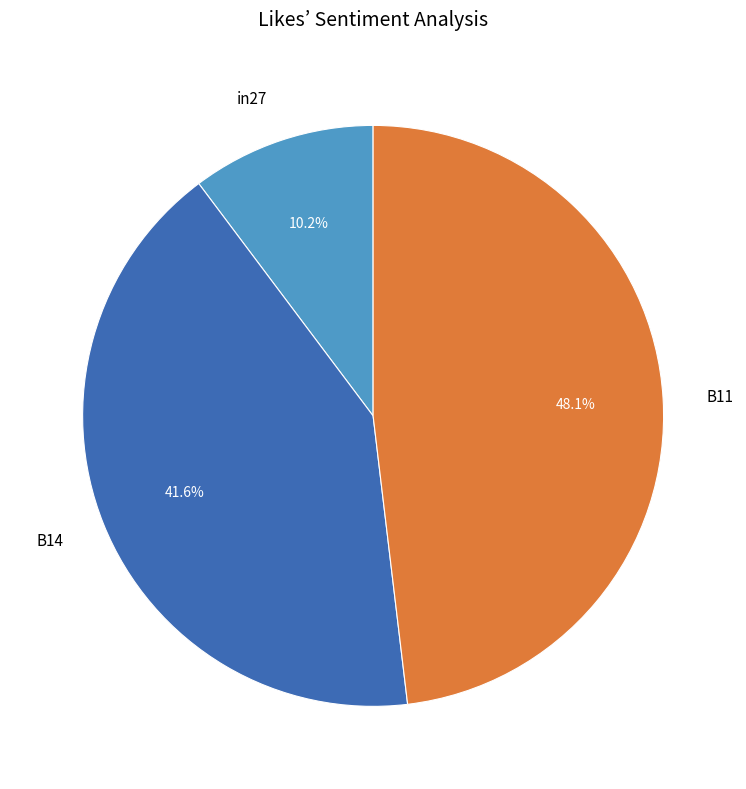

Is there any slice that represents more than half of the pie?

No